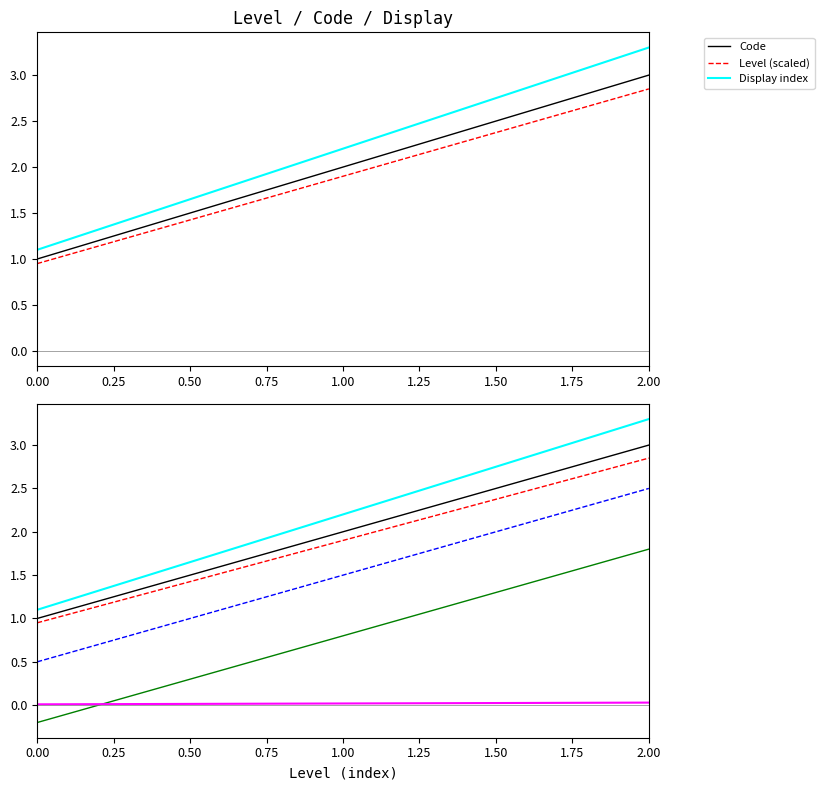

Reading left to right, extract all data points from this chart.

Code: 1.0	2.0	3.0
Level (scaled): 0.9	1.9	2.8
Display index: 1.1	2.2	3.3
Code offset: 0.5	1.5	2.5
Code shifted: -0.2	0.8	1.8
UV: 0.0	0.0	0.0